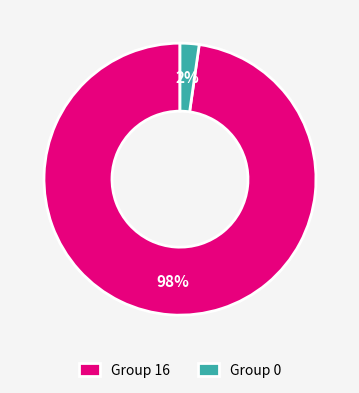

To the nearest percent, what is the combined percentage of Group 0 and Group 16?

100%